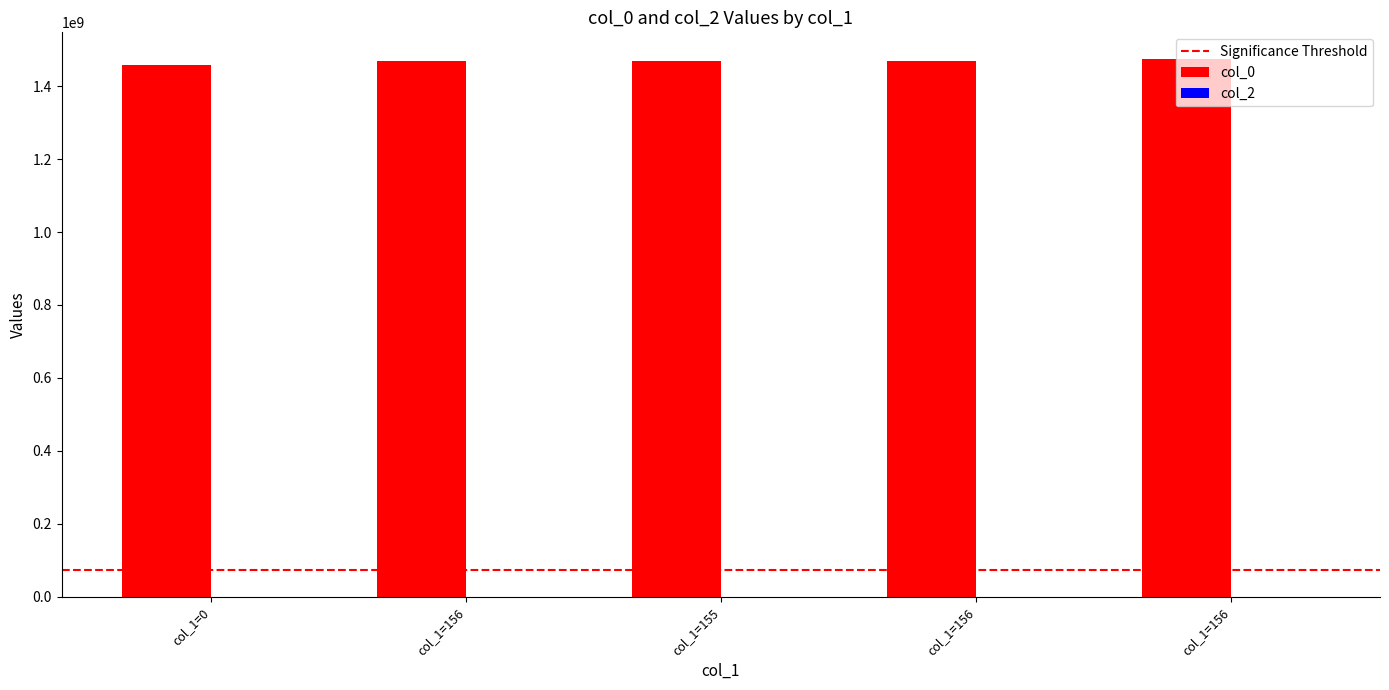

Are the bars horizontal?

No